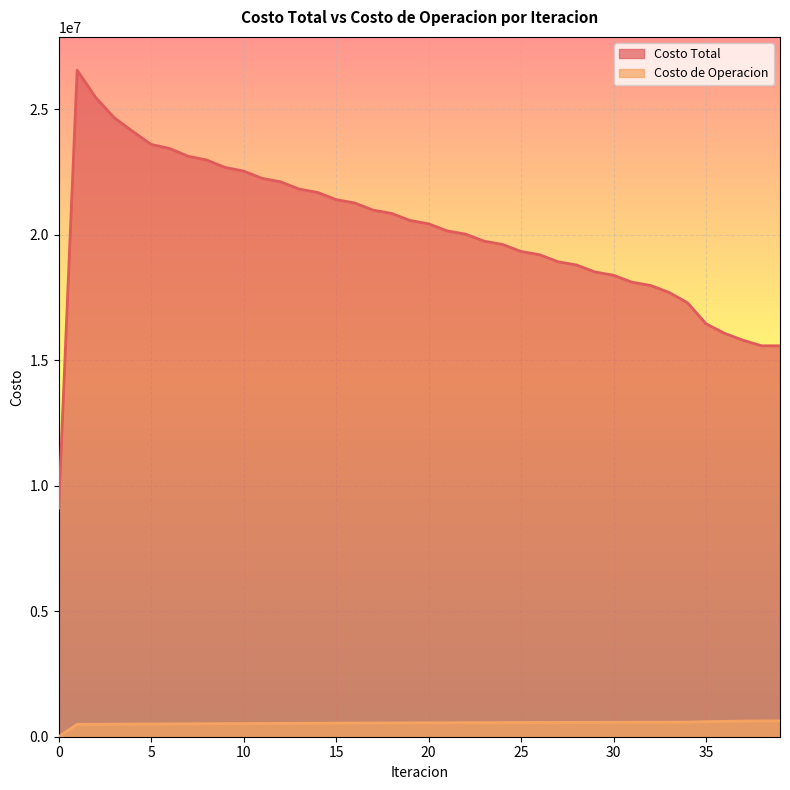

True or false: Costo Total and Costo de Operacion intersect in this chart.

False